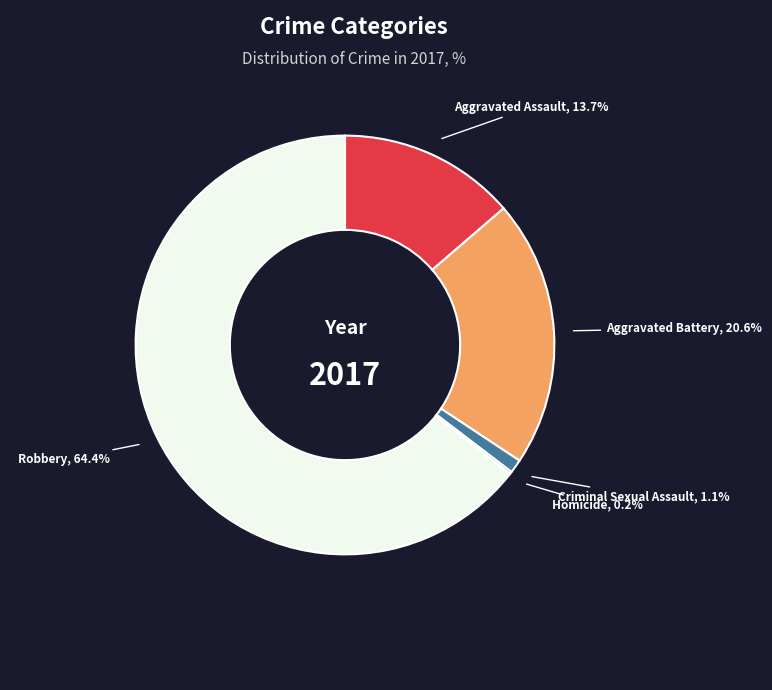

To the nearest percent, what is the average slice percentage?

20%